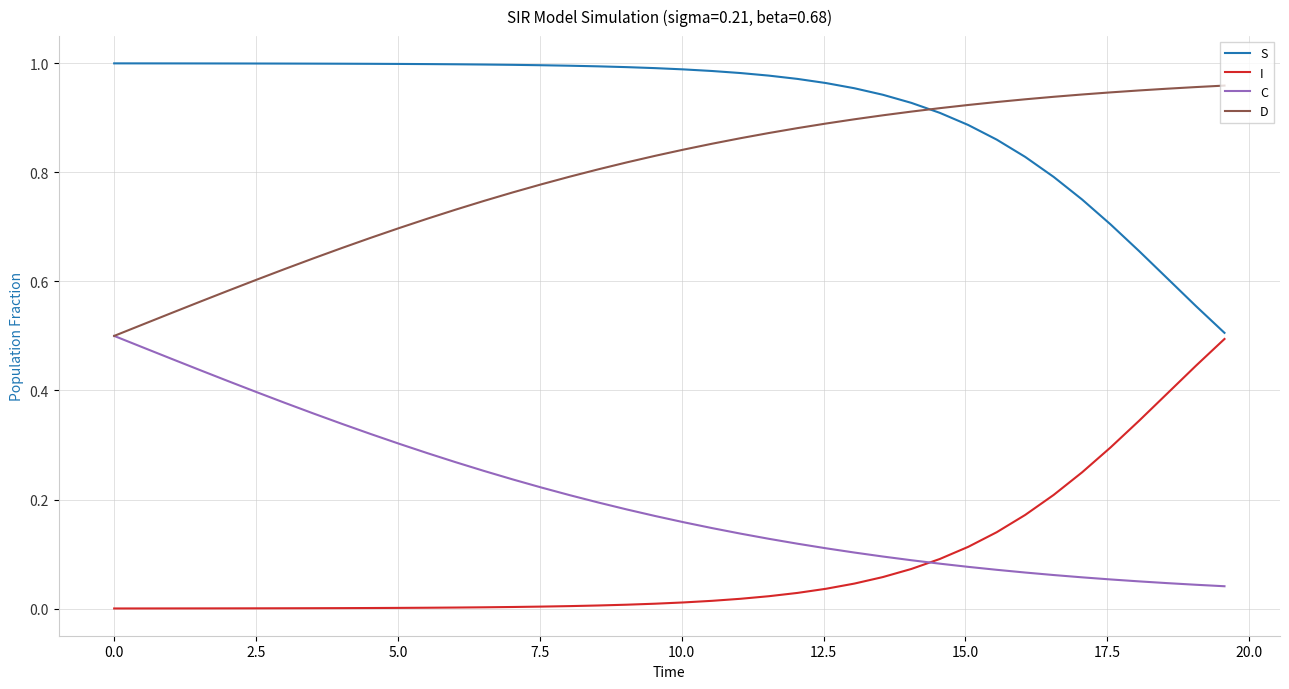

Which series has the largest total across all categories?

S